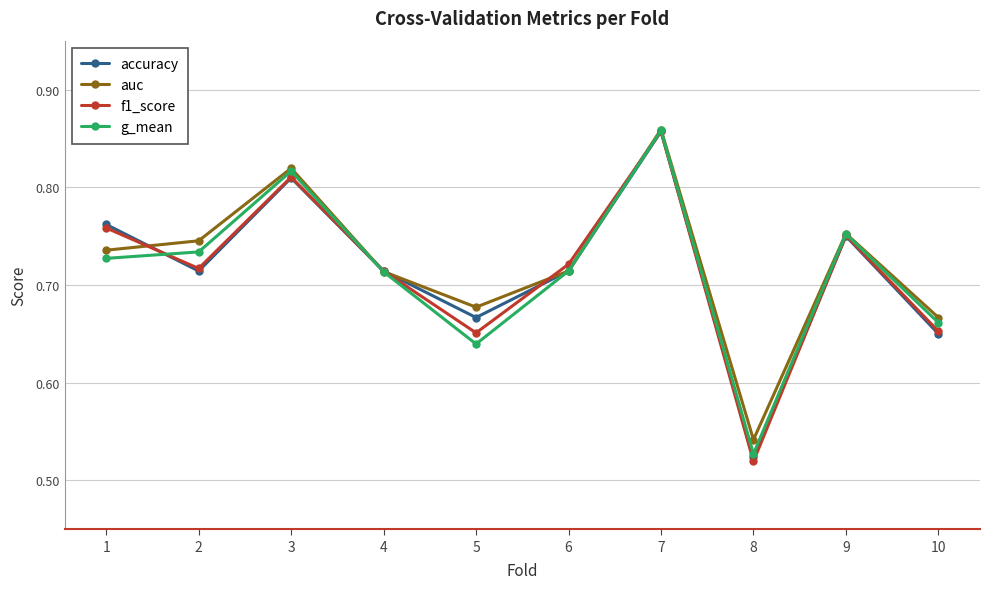

How many distinct data groups are displayed?

4